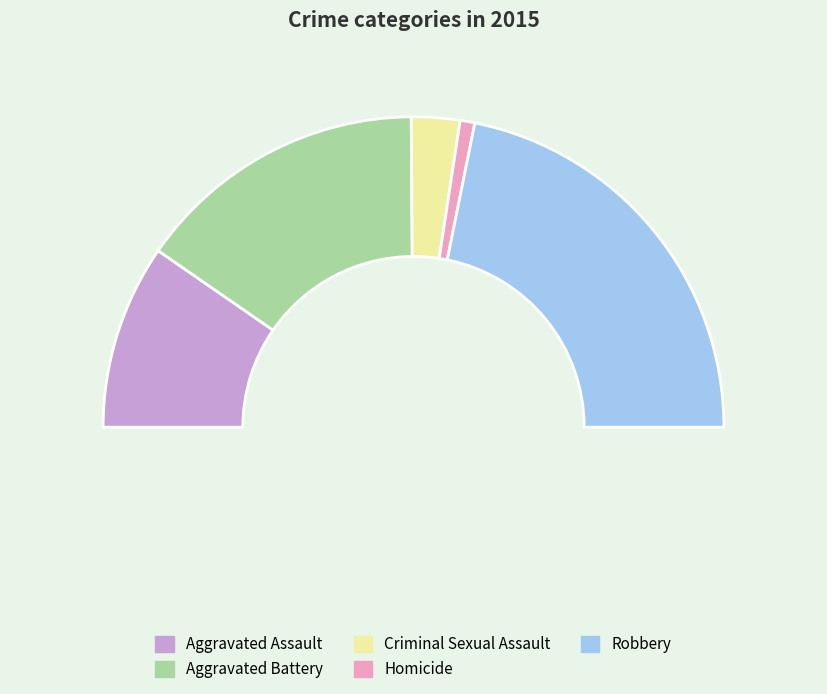

To the nearest percent, what is the combined percentage of Aggravated Assault and Robbery?

63%